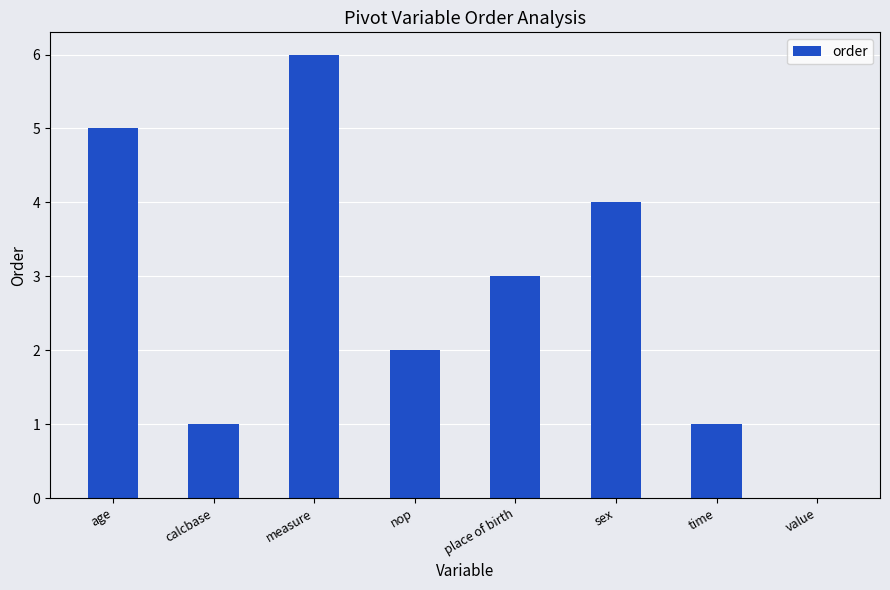

Between nop and value, which is larger?

nop